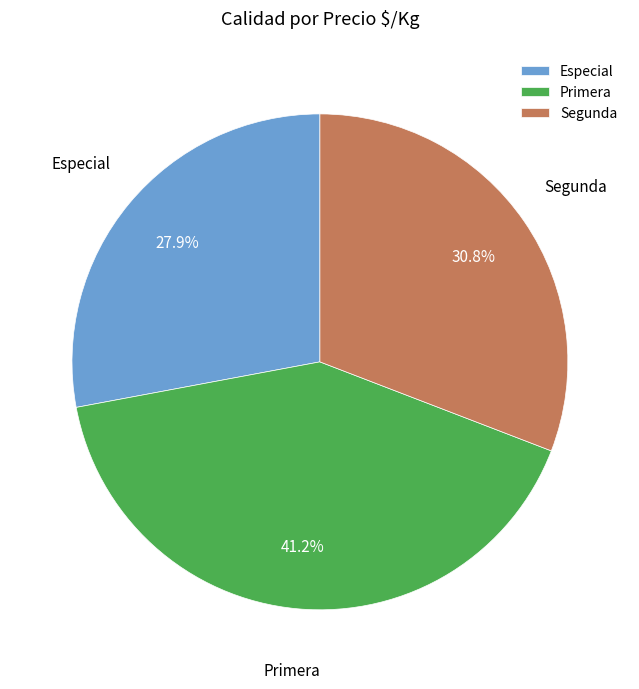

Does any single category account for the majority?

No